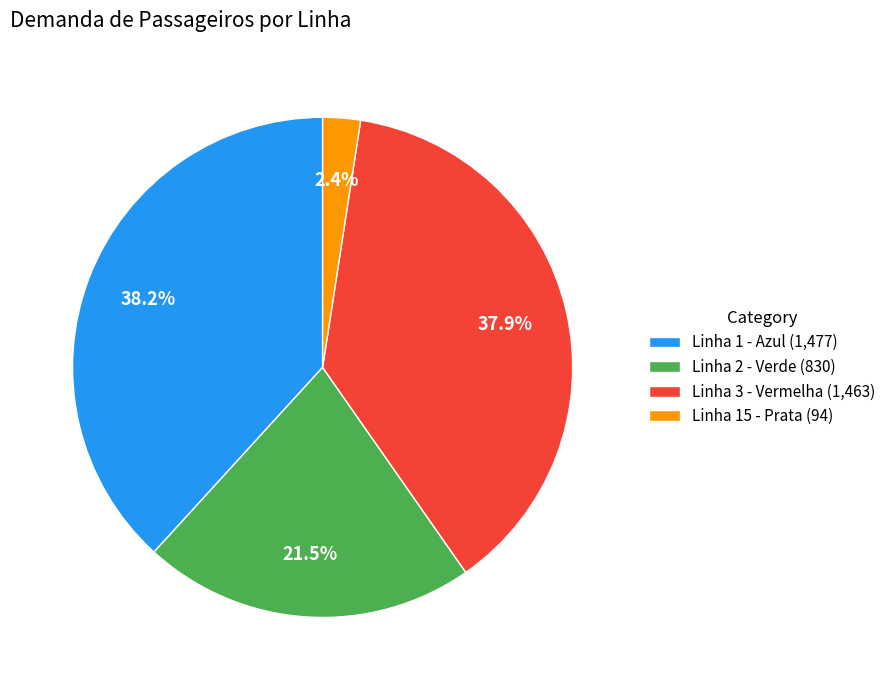

Is it true that Linha 3 - Vermelha is 23% of the pie?

False